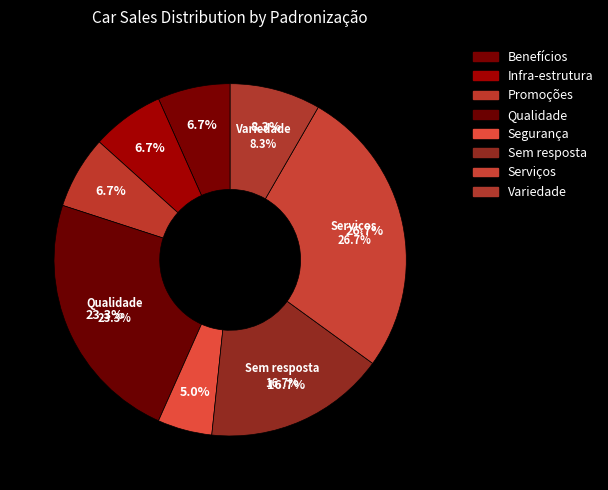

The Promoções slice represents 7% of the pie. True or false?

True